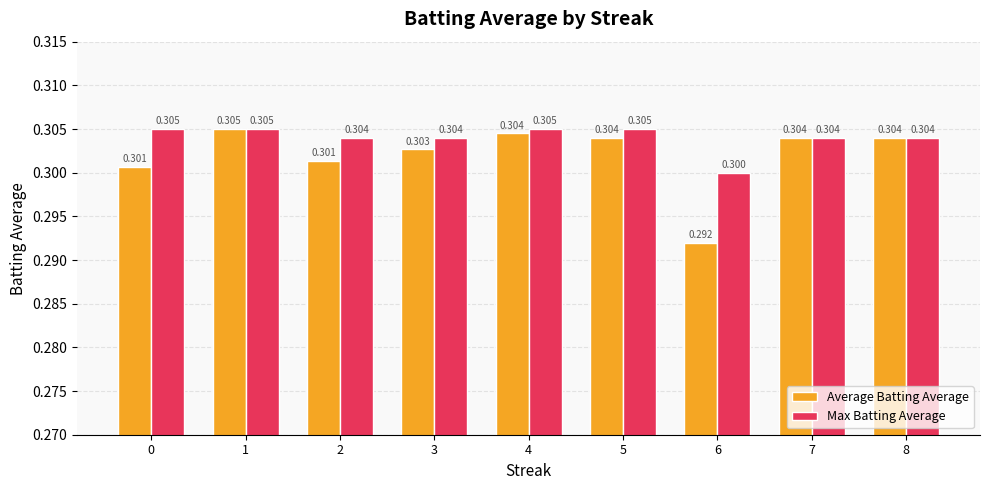

Is it true that Average Batting Average equals 0.4 at 7?

False